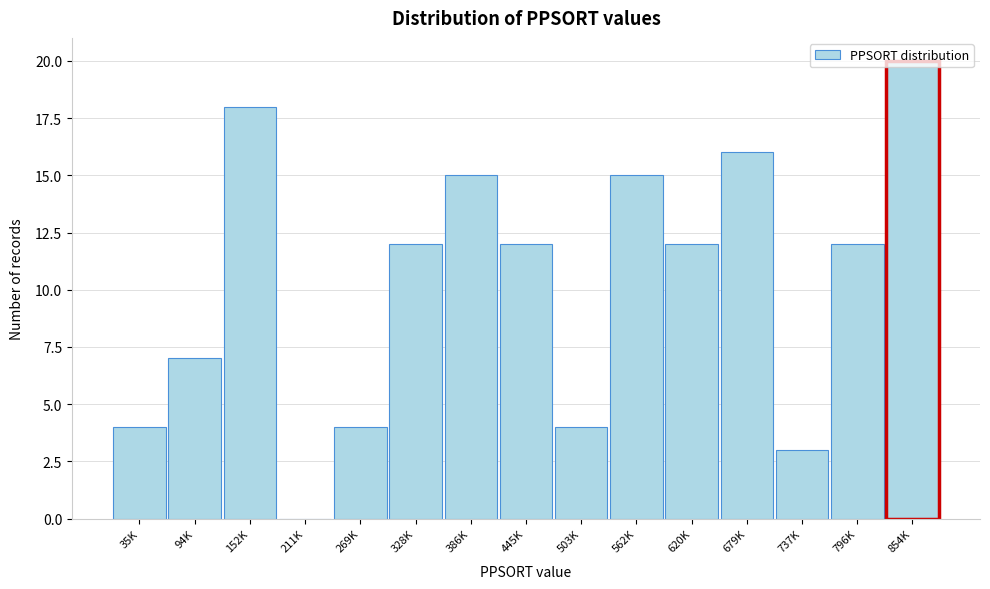

Read the value at 796K.

12